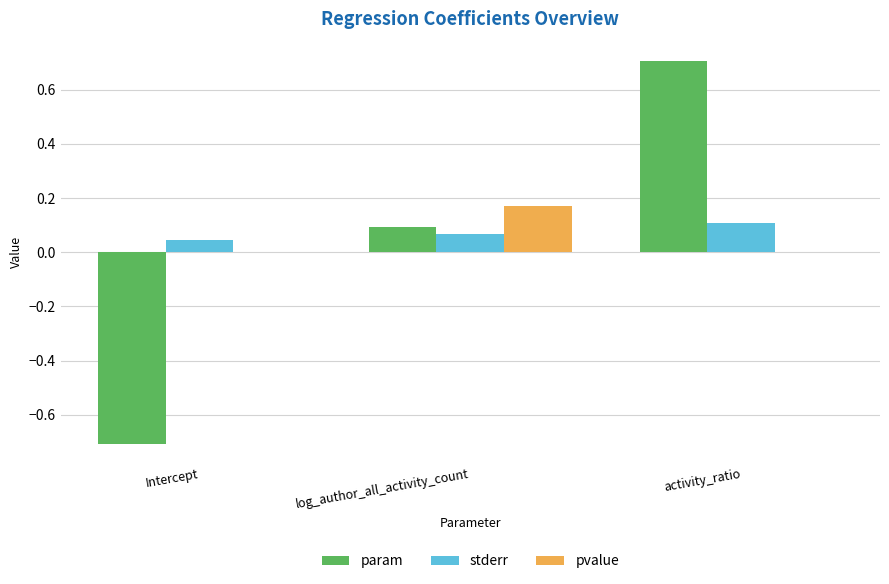

Between Intercept and activity_ratio, which series saw the biggest shift?

param